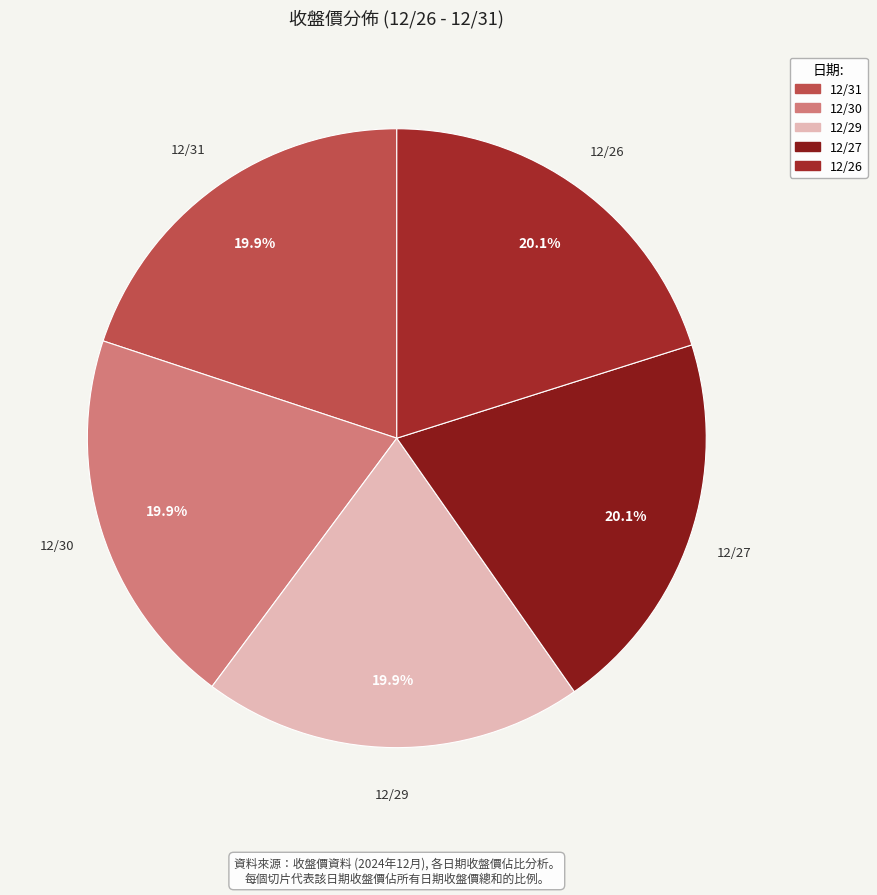

To the nearest percent, what is the combined percentage of 12/27 and 12/26?

40%